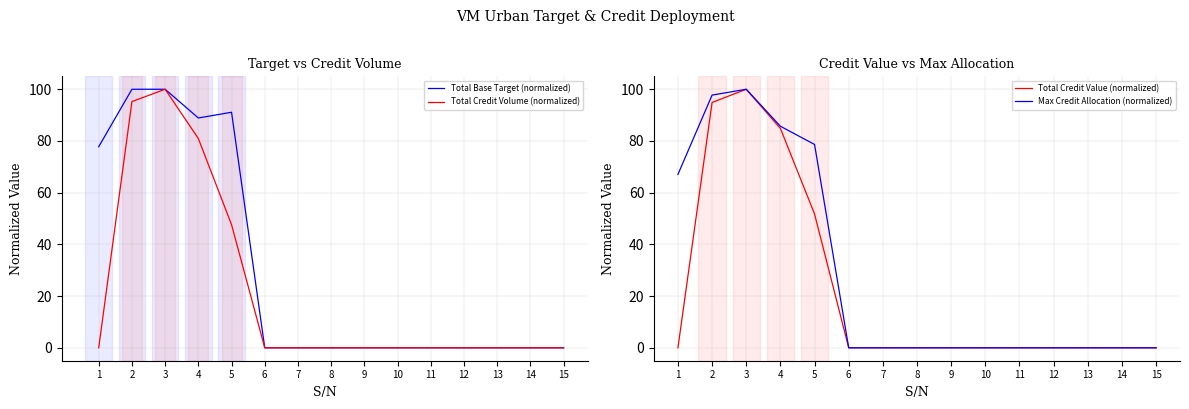

At which label does Max Credit Allocation (normalized) reach its minimum?

6